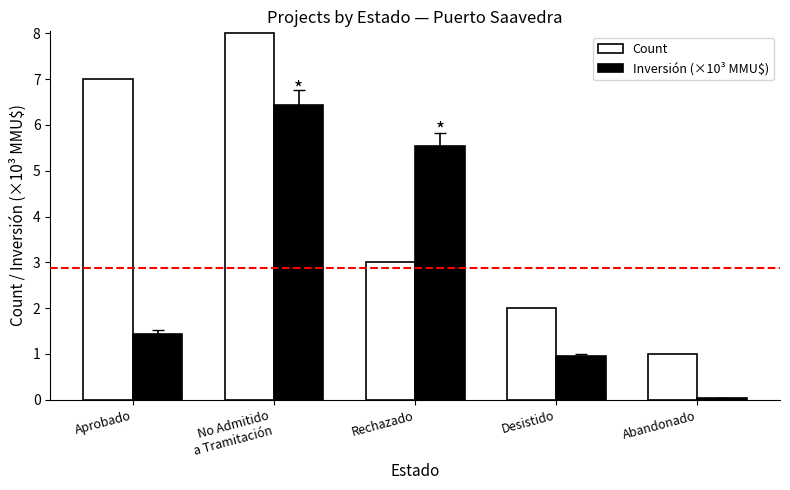

How many values in the Inversión (×10³ MMU$) series exceed 1?

3